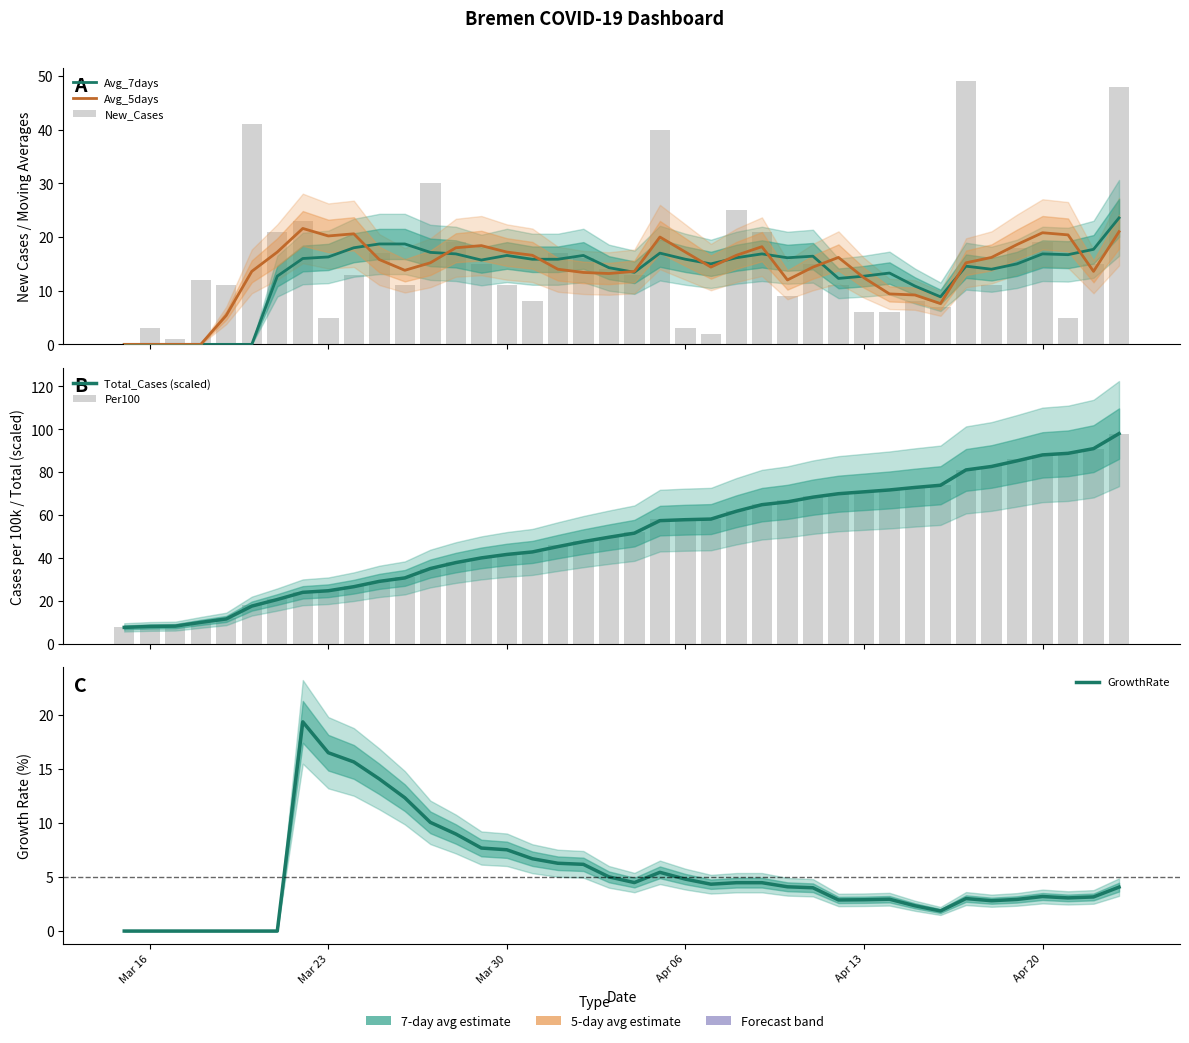

Which label corresponds to the smallest value in the chart?

Mar 16